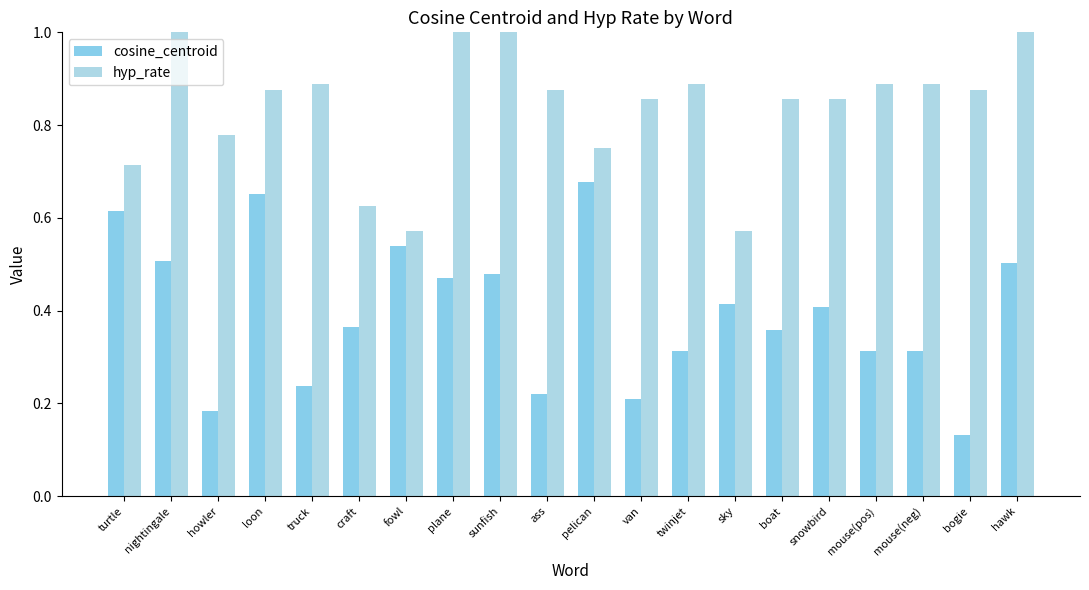

What is the label of the 1st bar from the left?

turtle